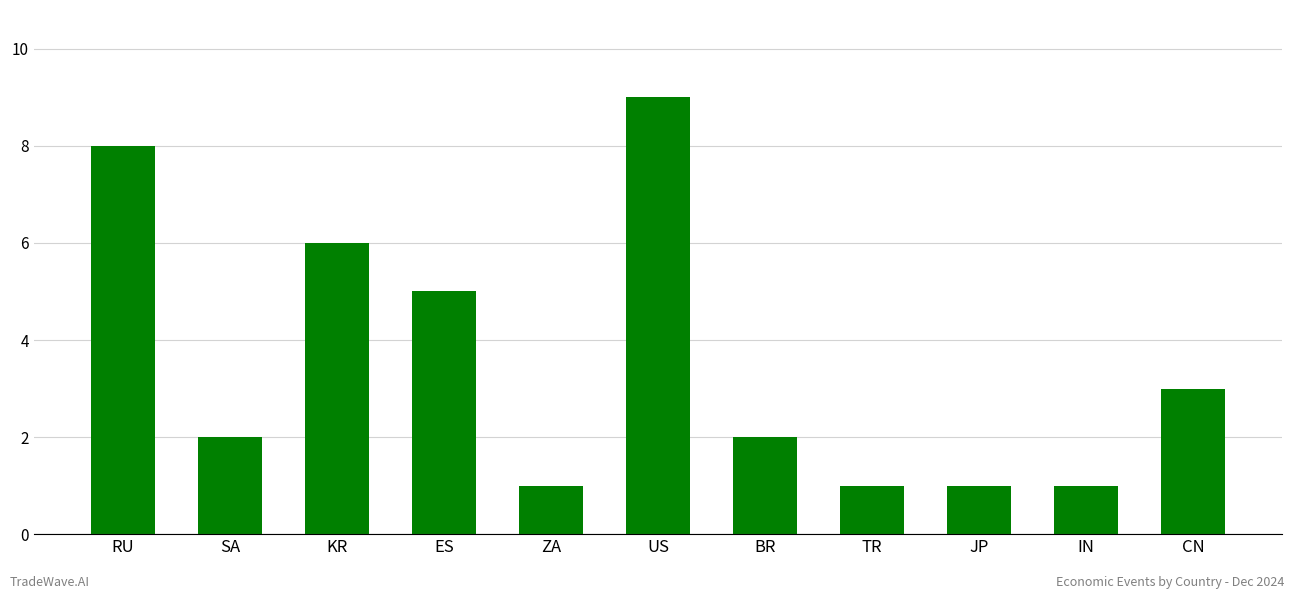

How many series are shown in this chart?

1